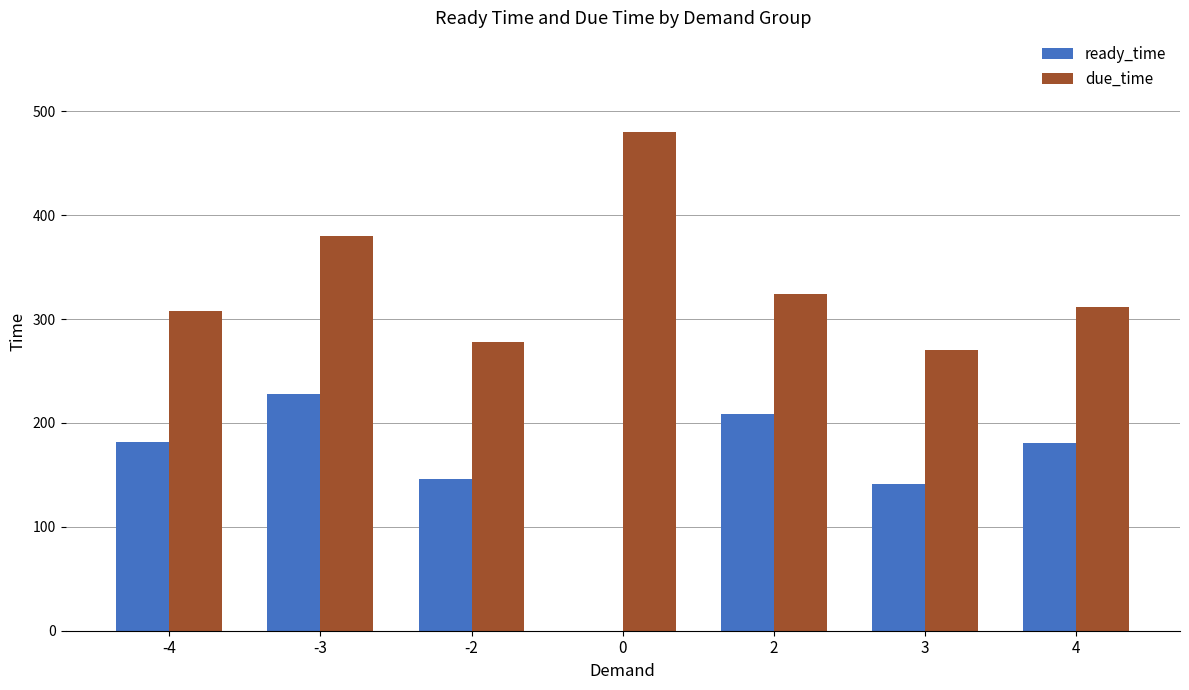

Does the chart contain stacked bars?

No